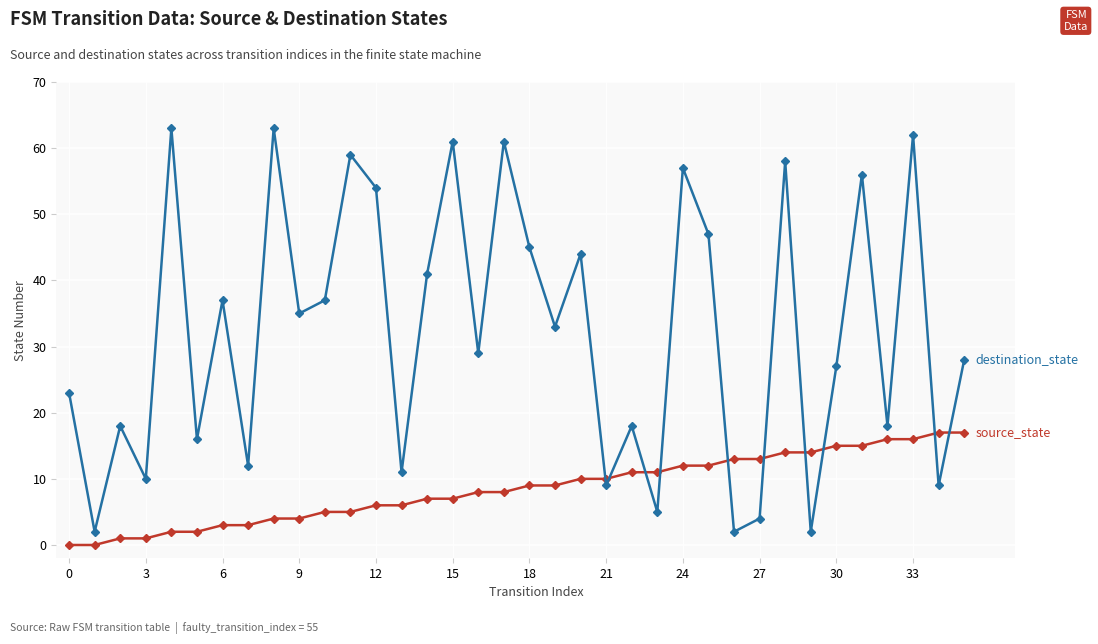

How many lines are shown in the chart?

2